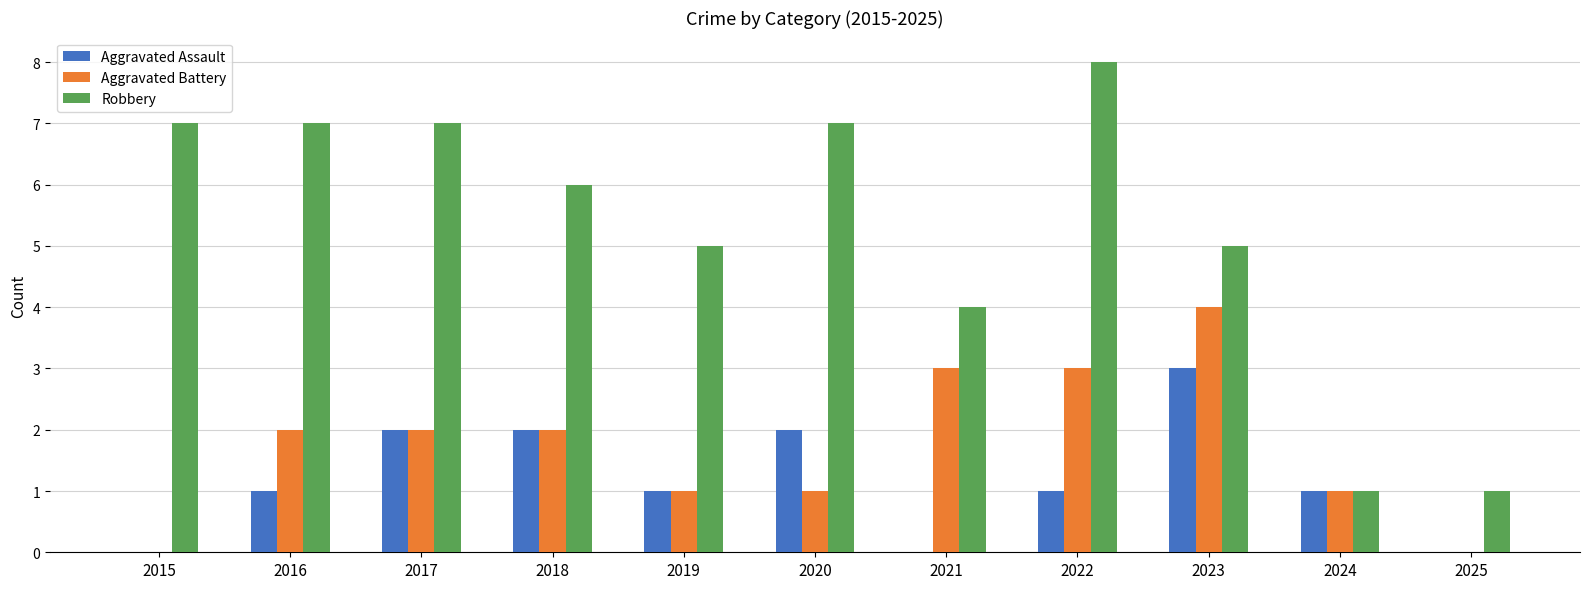

What is the average value of the Aggravated Assault series?

1